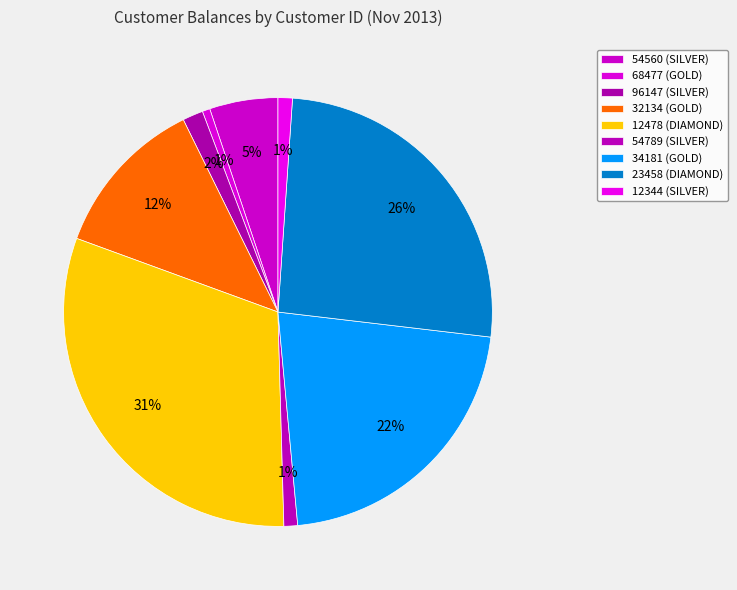

To the nearest percent, what portion does 54560 (SILVER) represent?

5%